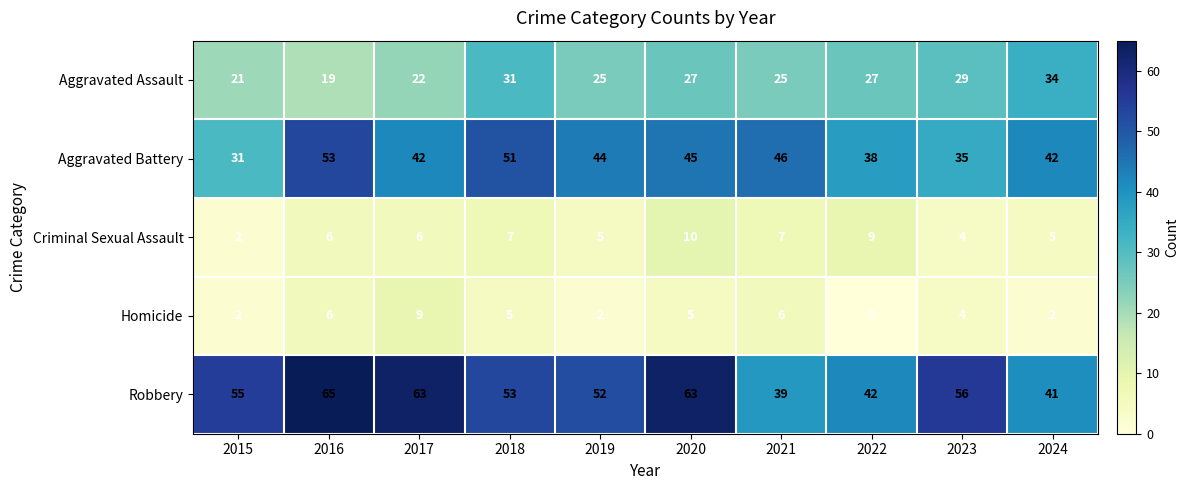

What is the approximate value of Robbery at 2018, to the nearest 5?

55